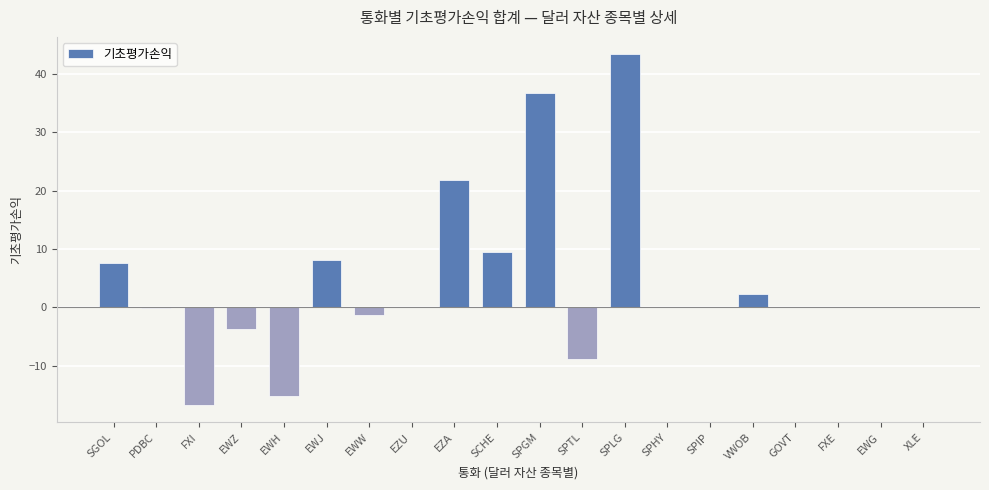

How many data points does each series have?

20